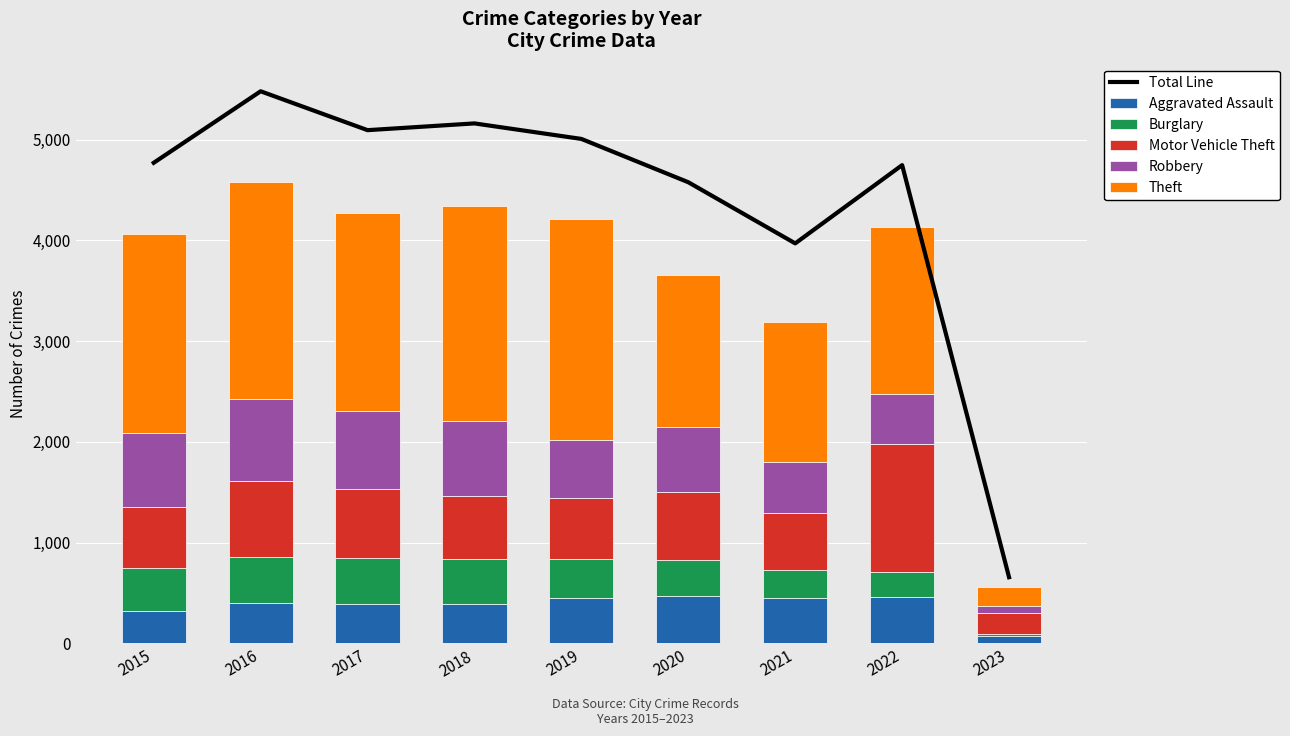

Reading left to right, transcribe all the data shown in this chart.

Total Line: 2015=4771	2016=5481	2017=5095	2018=5162	2019=5008	2020=4578	2021=3971	2022=4748	2023=657
Aggravated Assault: 2015=323	2016=402	2017=396	2018=392	2019=452	2020=468	2021=452	2022=457	2023=69
Burglary: 2015=422	2016=451	2017=453	2018=443	2019=383	2020=363	2021=280	2022=251	2023=28
Motor Vehicle Theft: 2015=614	2016=756	2017=680	2018=631	2019=611	2020=674	2021=560	2022=1272	2023=204
Robbery: 2015=726	2016=819	2017=780	2018=741	2019=577	2020=639	2021=506	2022=497	2023=66
Theft: 2015=1981	2016=2148	2017=1968	2018=2140	2019=2190	2020=1518	2021=1392	2022=1652	2023=193